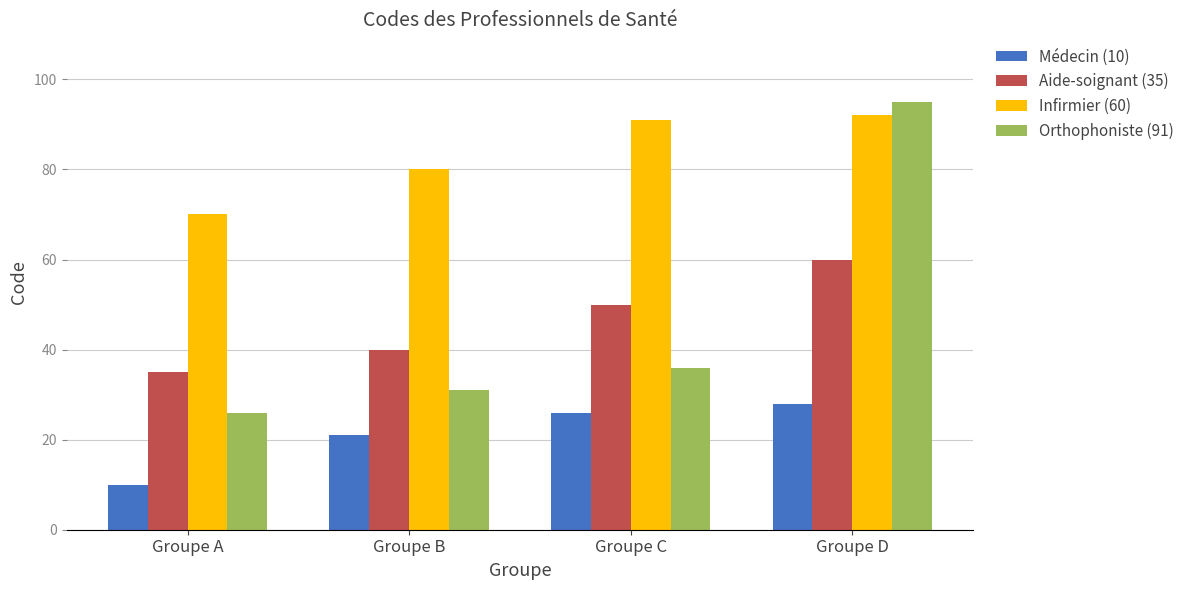

Is the value of Infirmier (60) at Groupe A greater than the value of Orthophoniste (91) at Groupe A?

Yes